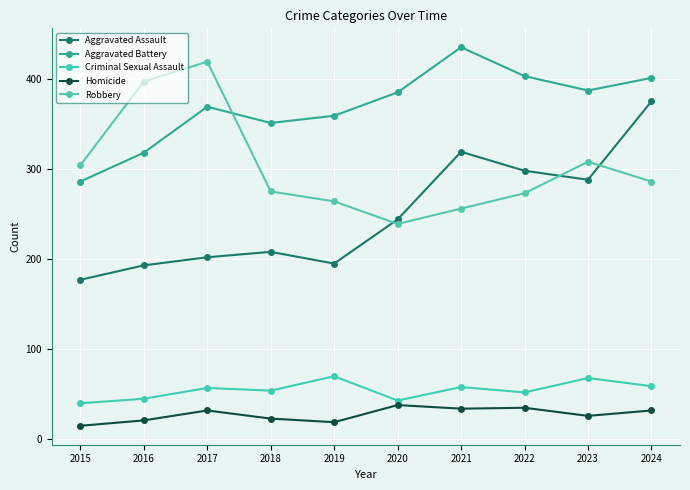

Where does the Robbery series first go above 286?

2015